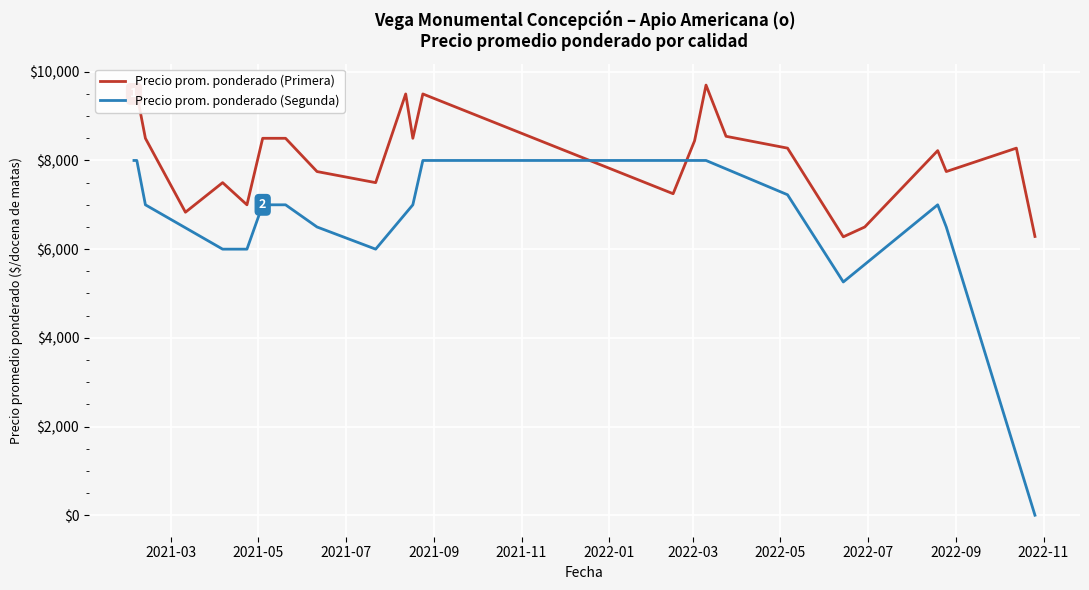

What is the label of the 2nd point from the right?

2022-10-13